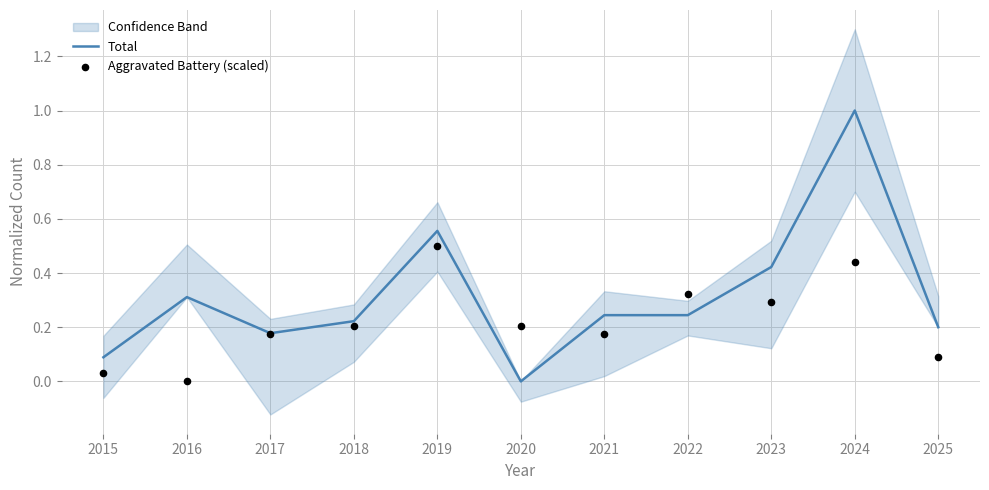

What is the total value across all series at 2020?

0.2